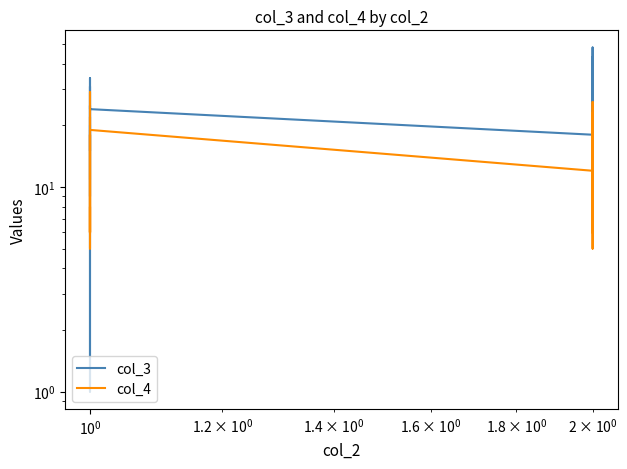

How many categories are shown in the chart?

40